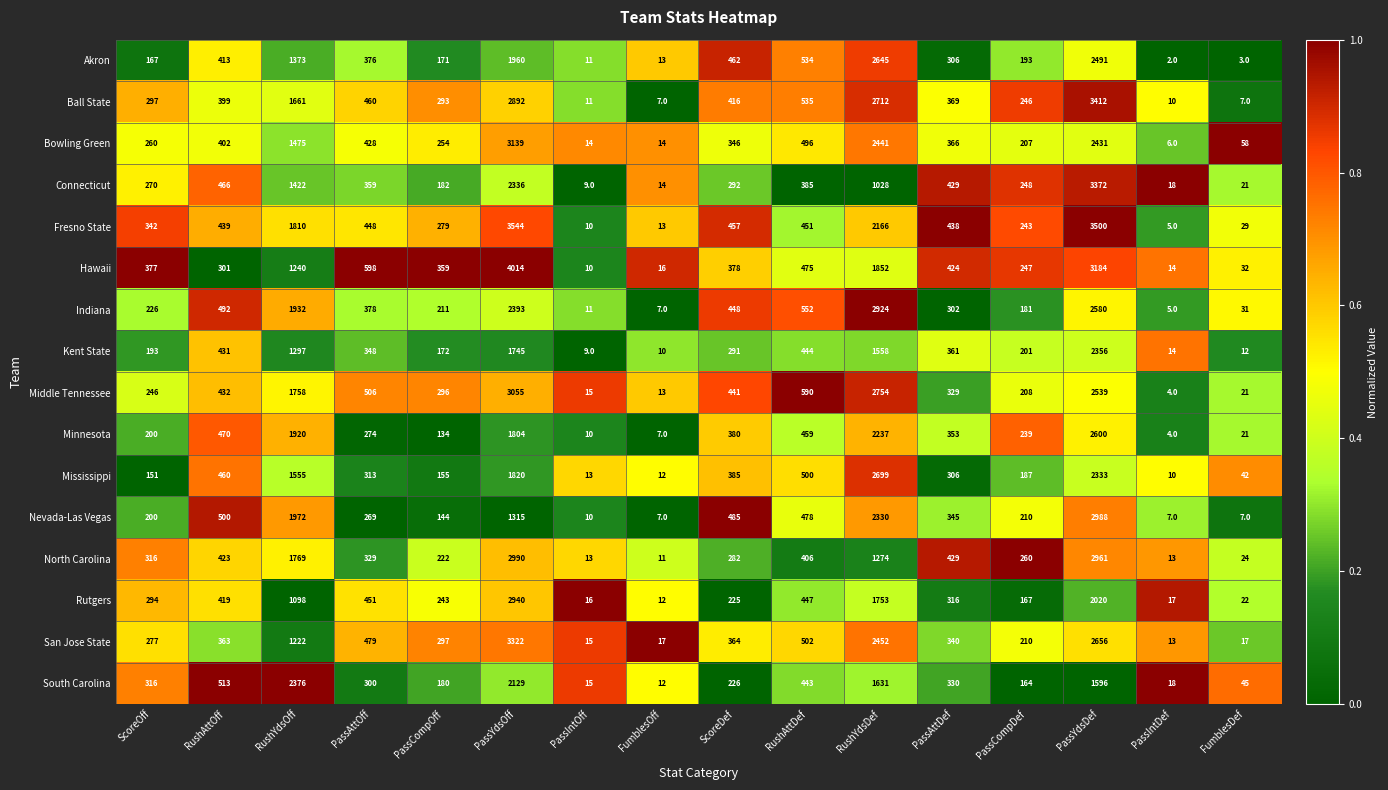

Which series has the largest total across all categories?

Fresno State